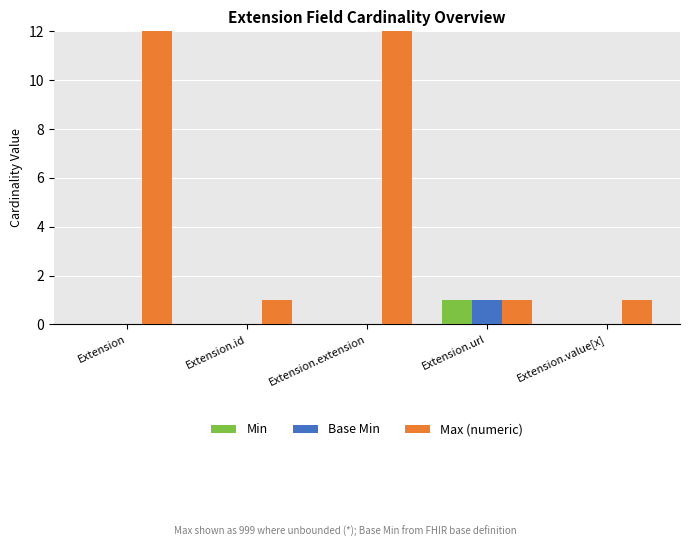

Between Extension.extension and Extension.value[x], which is larger?

Extension.extension